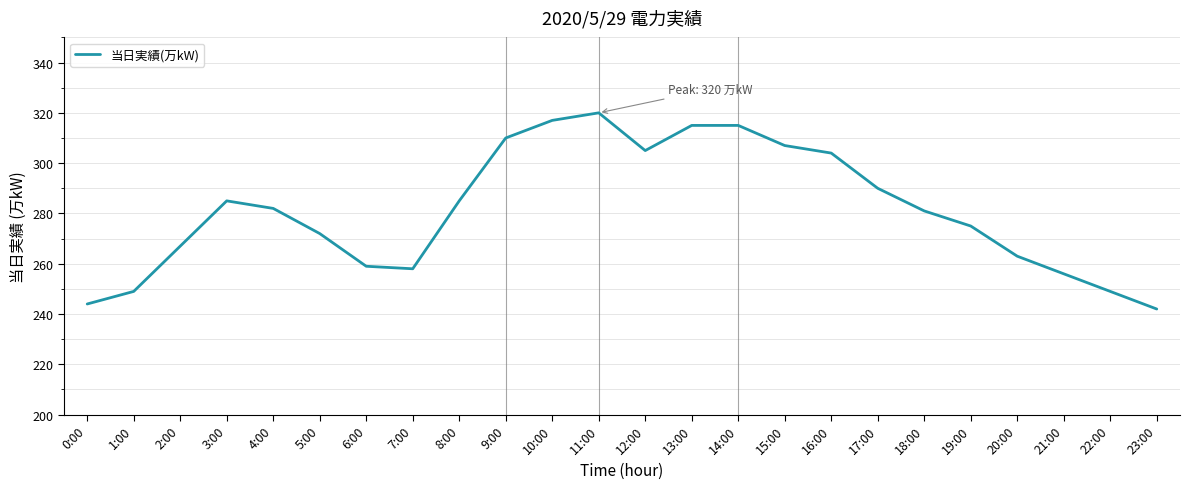

What value does the data have at 14:00?

315